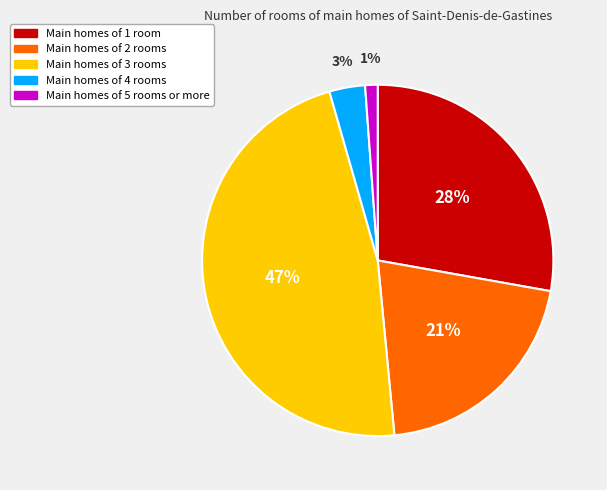

Is there any slice that represents more than half of the pie?

No